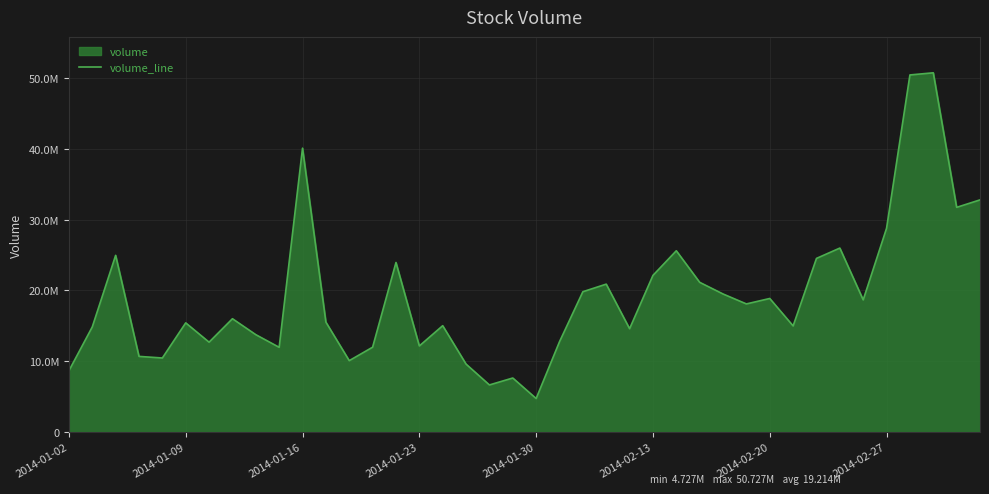

How many lines are shown in the chart?

1